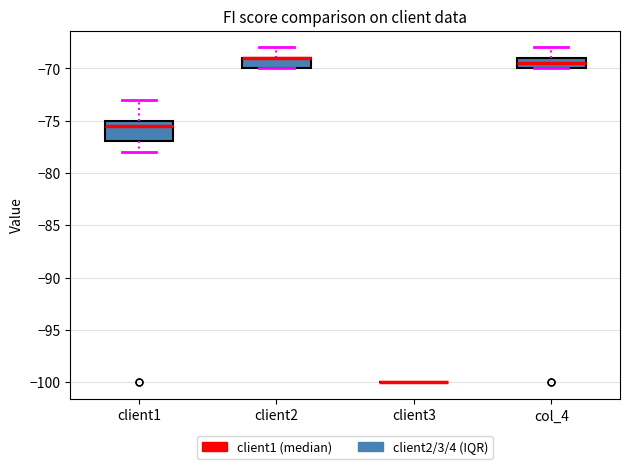

Which box is the tallest, from its lower edge to its upper edge?

client1